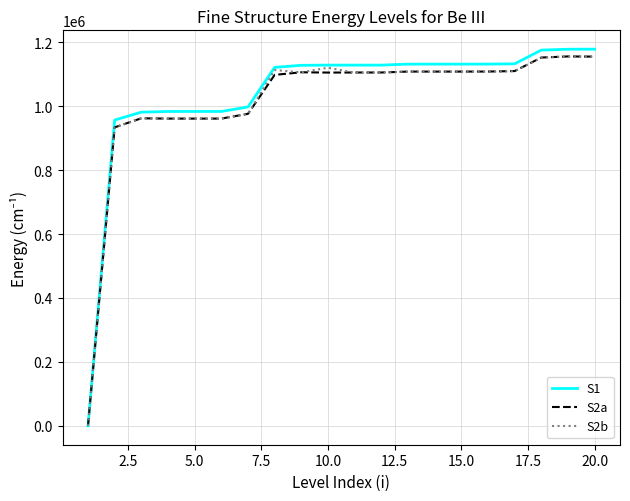

What is the maximum value for S1?

1178174.0